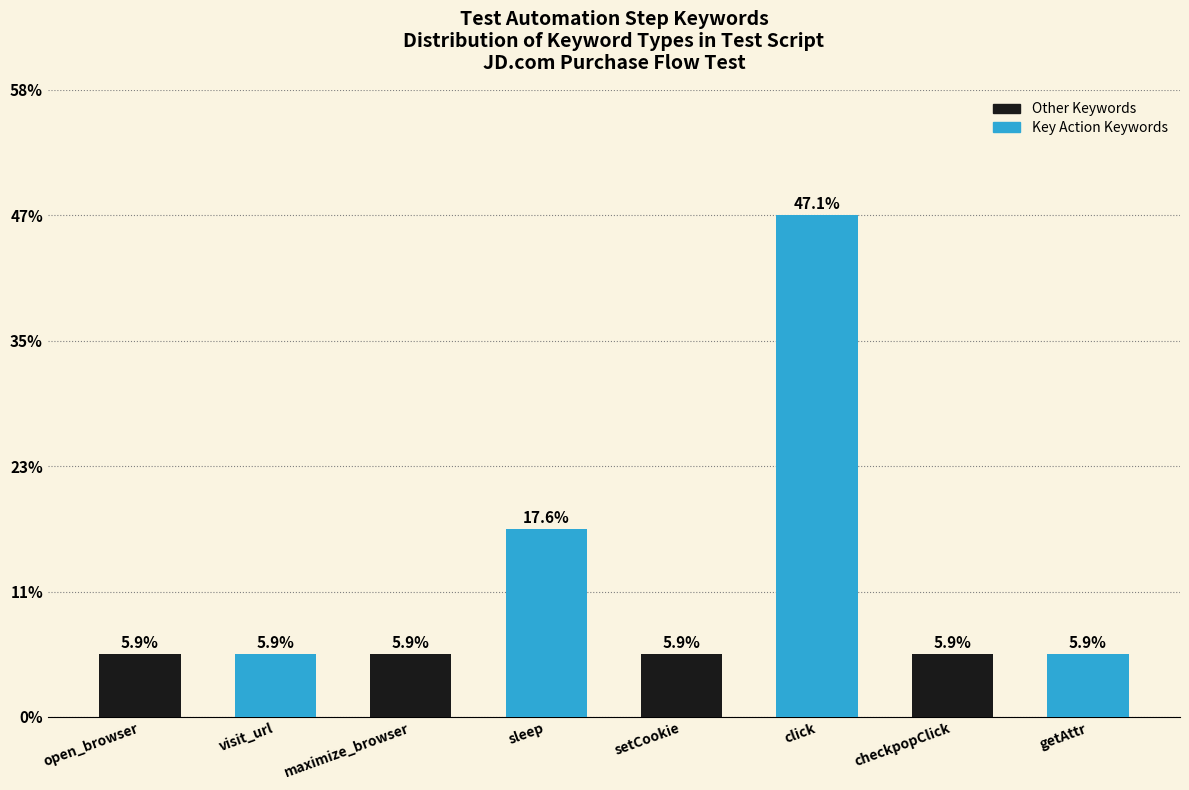

Are the bars grouped side by side (vs. stacked)?

Yes